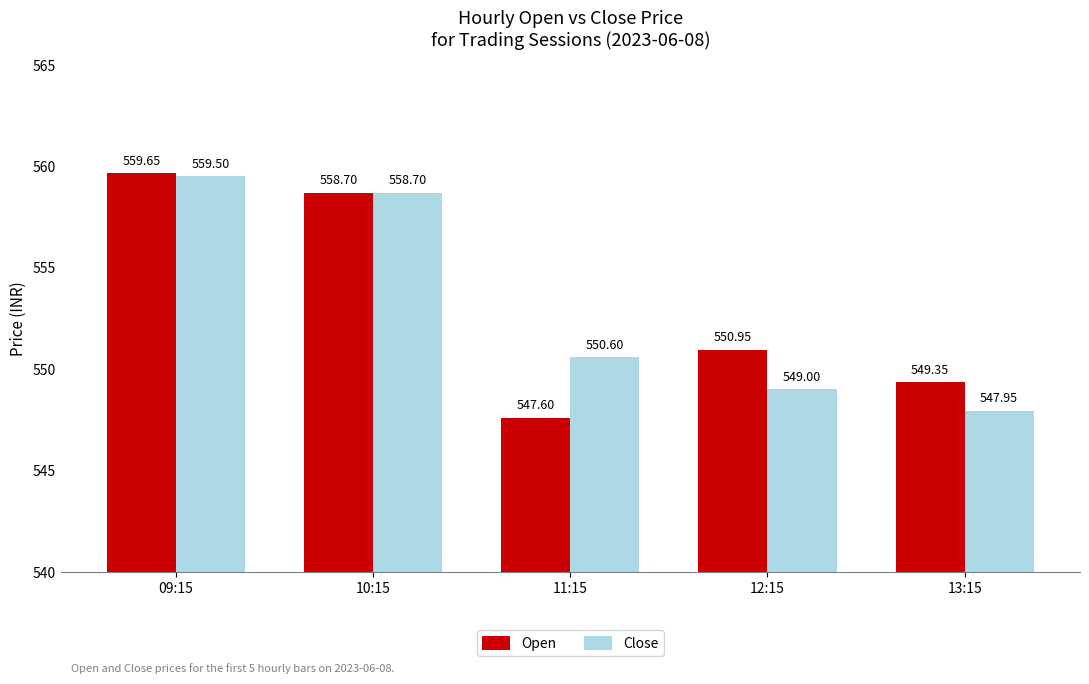

At which category is the sum across all series the highest?

09:15